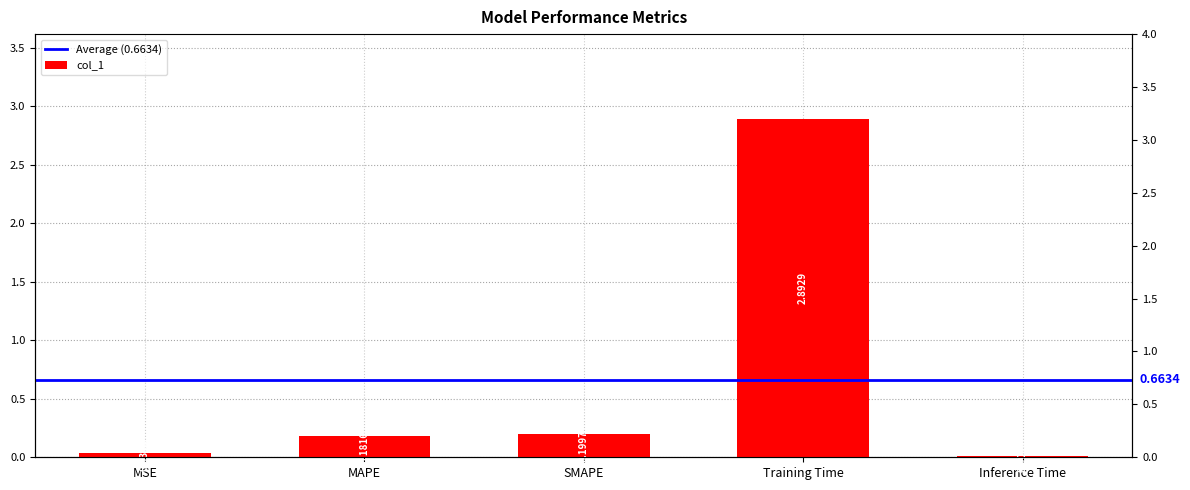

What is the label of the 5th bar from the right?

MSE